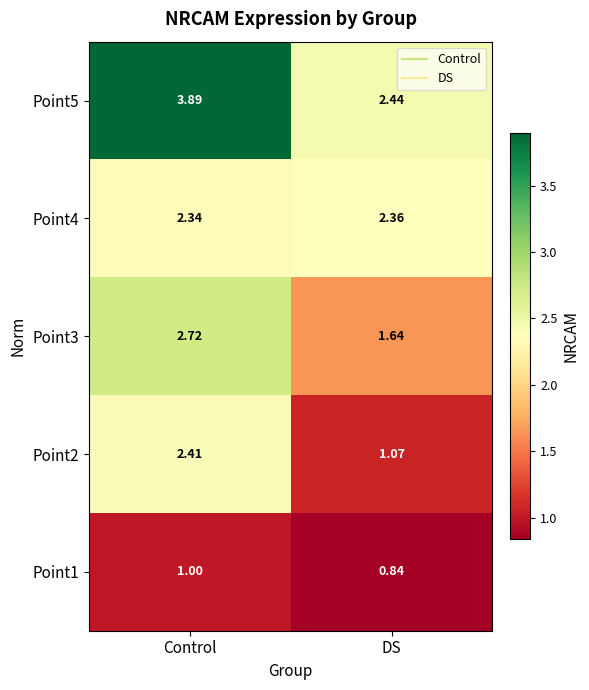

At how many categories does at least one series exceed 1?

2